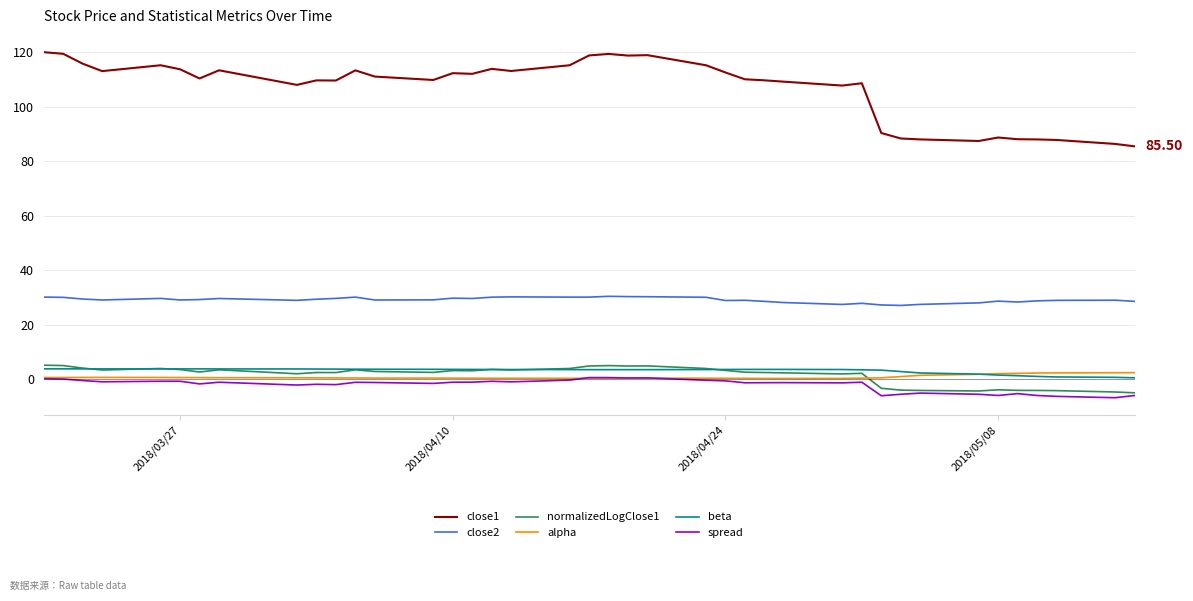

Which series has the largest range (max minus min)?

close1